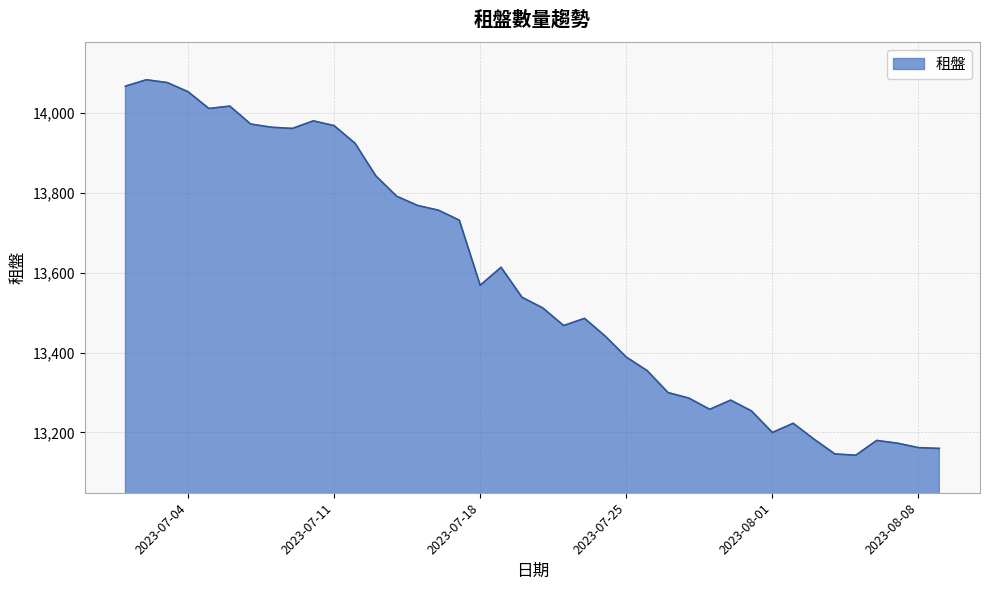

What is the greatest value displayed?

14084